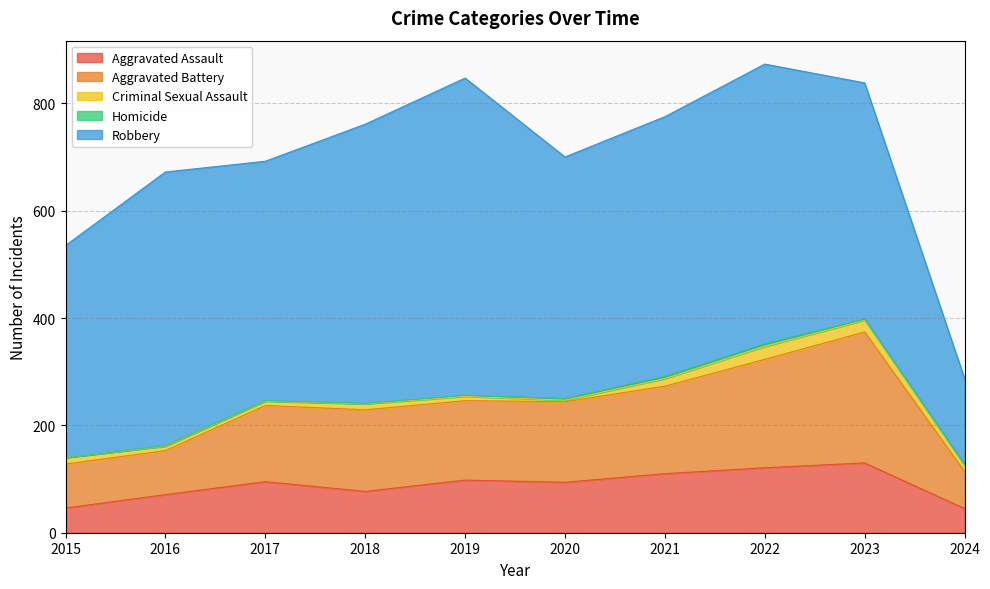

How many interior local peaks does the Aggravated Assault series have?

3